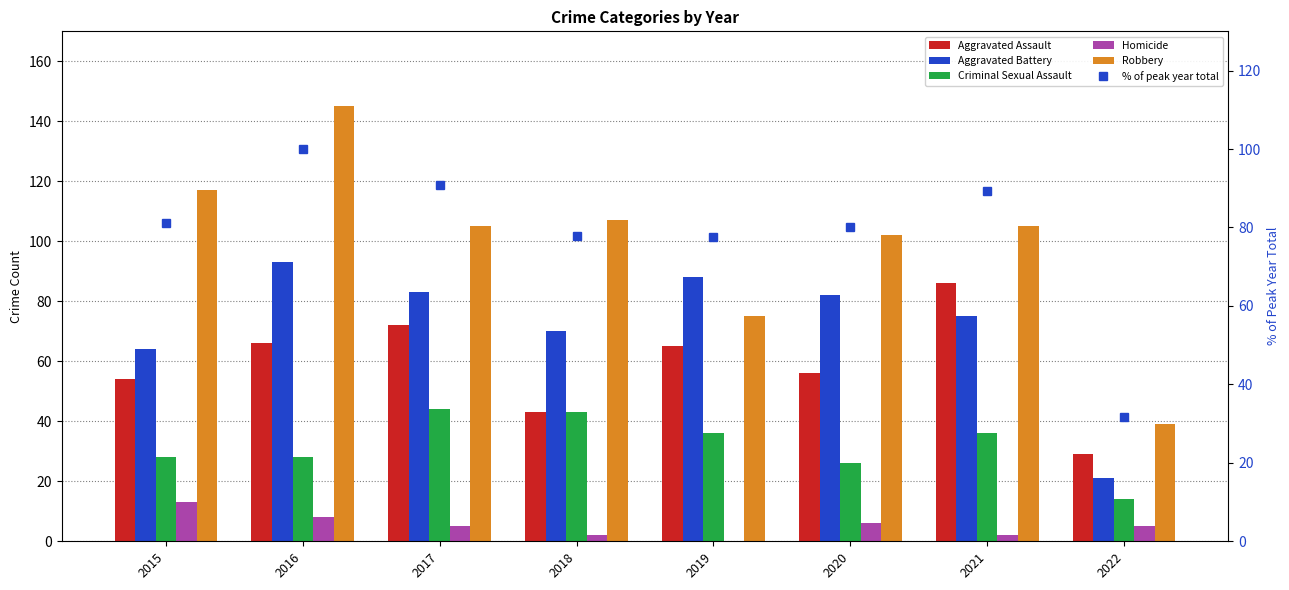

What is the value of the Robbery bar at the 2nd from the left?

145.0